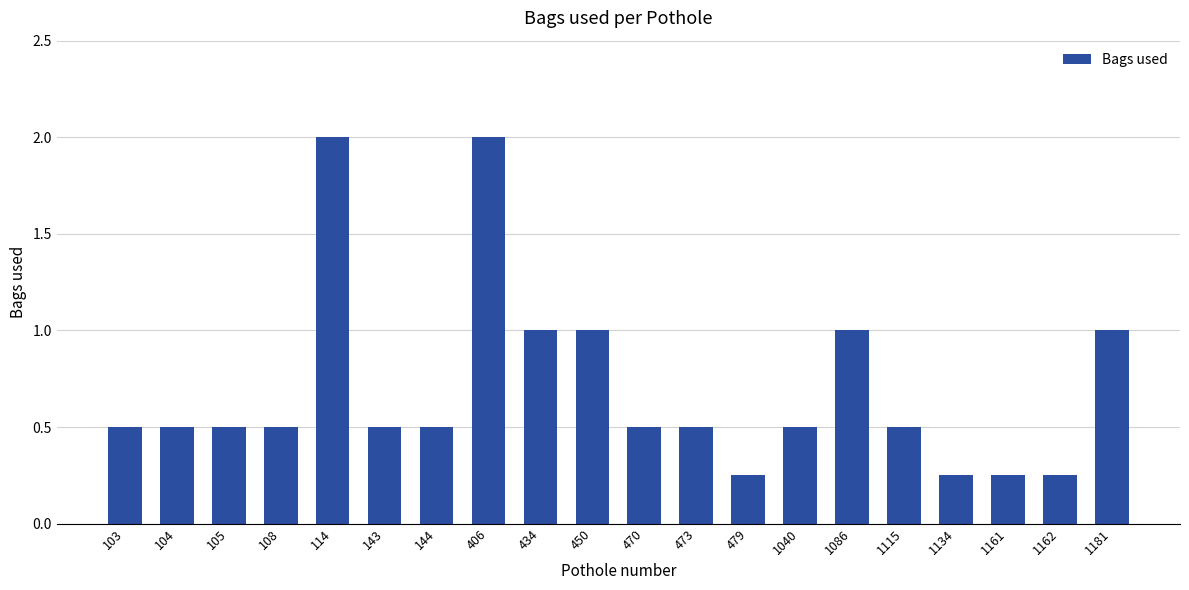

Approximately how many times larger is the value at 434 compared to 406?

0.5